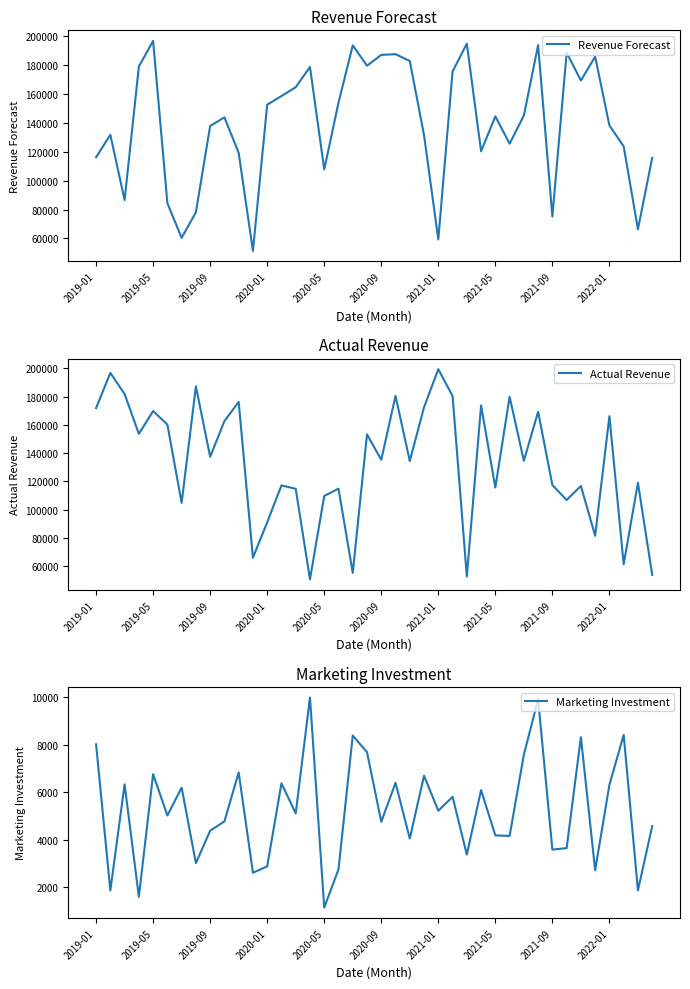

At which label does Revenue Forecast reach its minimum?

11